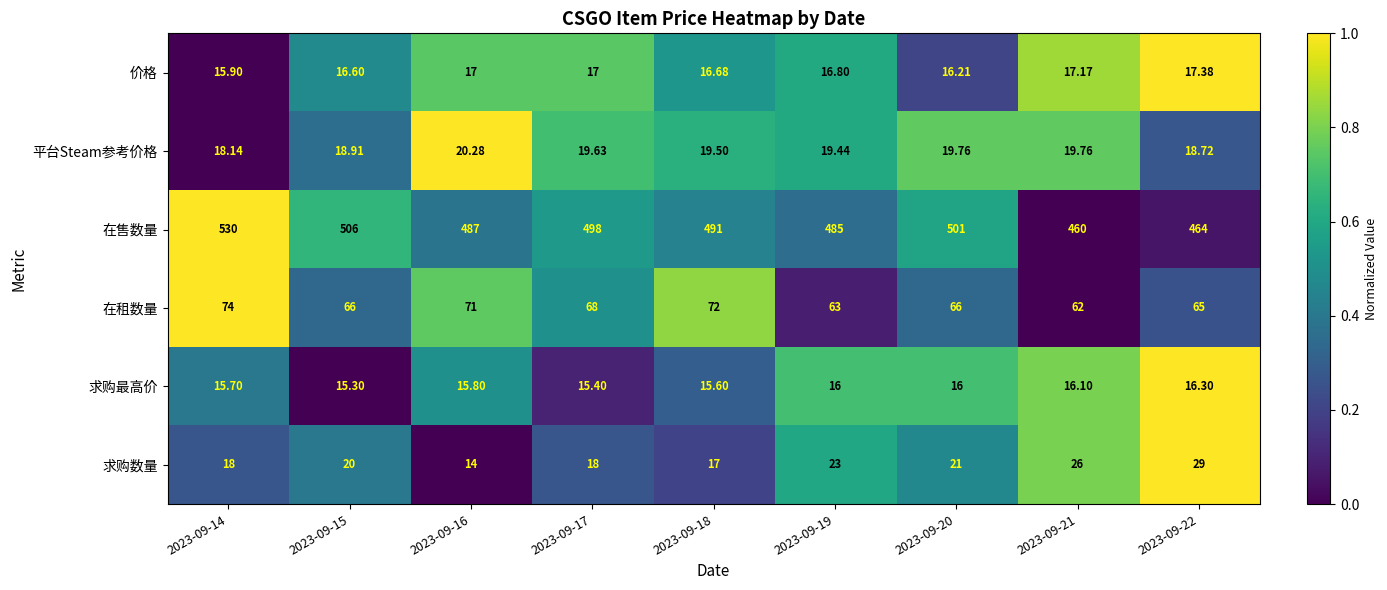

Rank the series by their maximum value, from lowest to highest.

求购最高价, 价格, 平台Steam参考价格, 求购数量, 在租数量, 在售数量